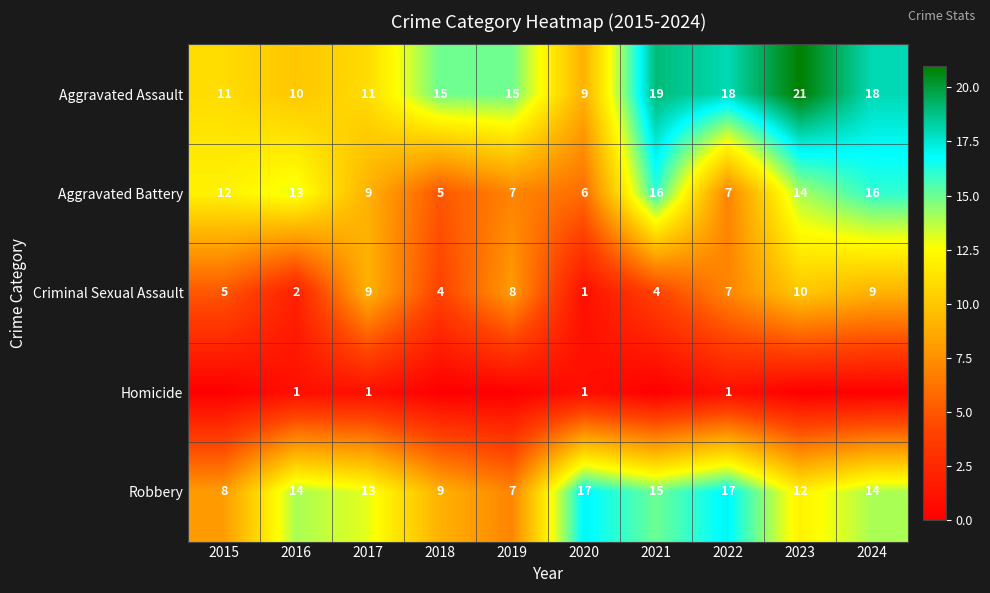

The Aggravated Battery series shows 7 at 2015. True or false?

False